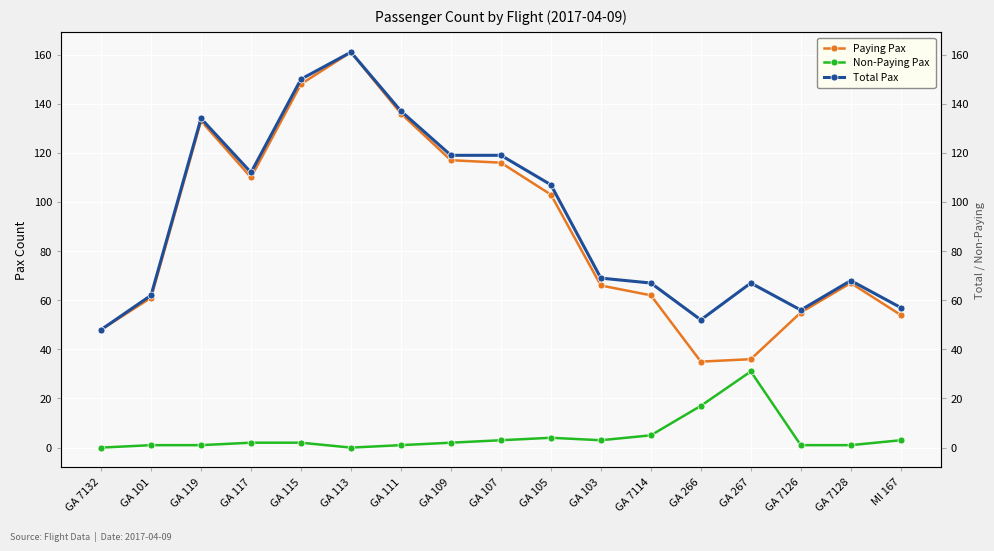

Which series changed the most between GA 7114 and MI 167?

Total Pax